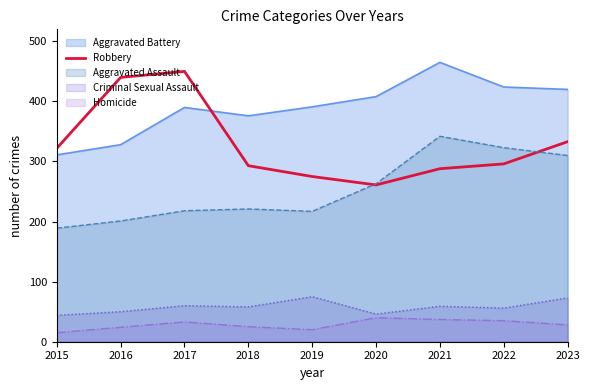

At which label is Robbery closest to 355?

2023